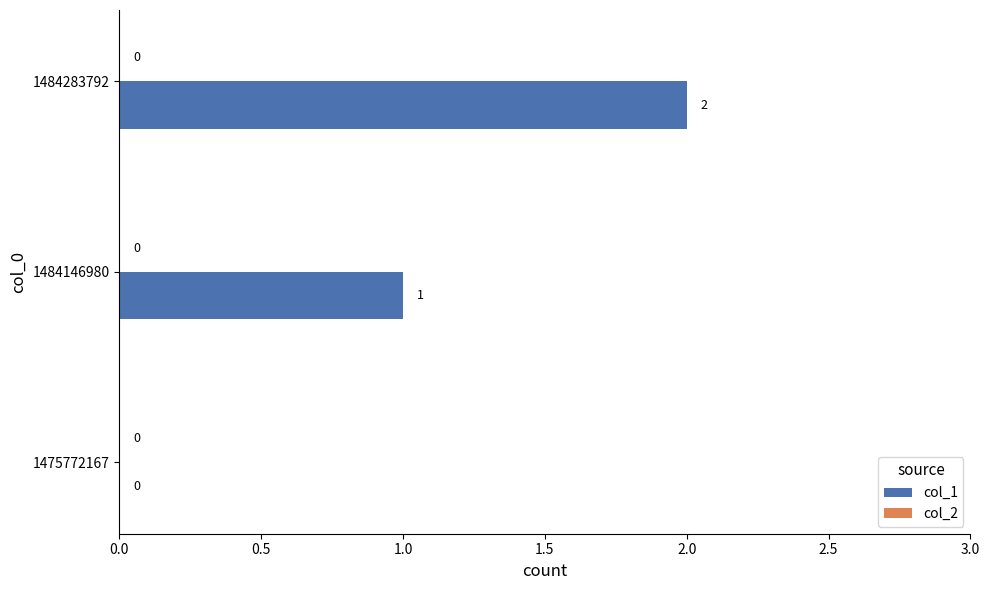

The value at 1484283792 is 3. True or false?

False